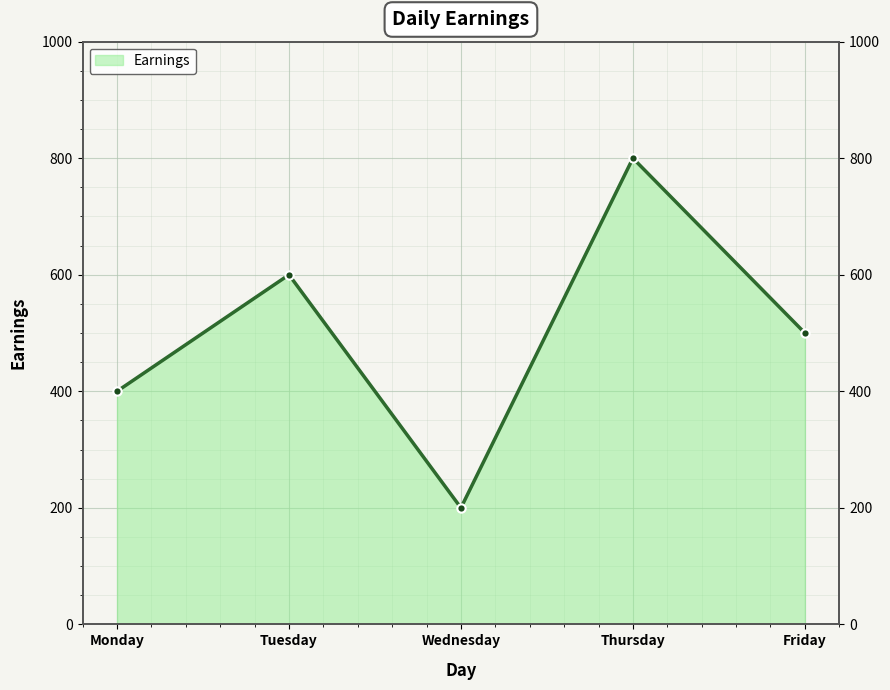

List the labels in order of value, largest first.

Thursday, Tuesday, Friday, Monday, Wednesday